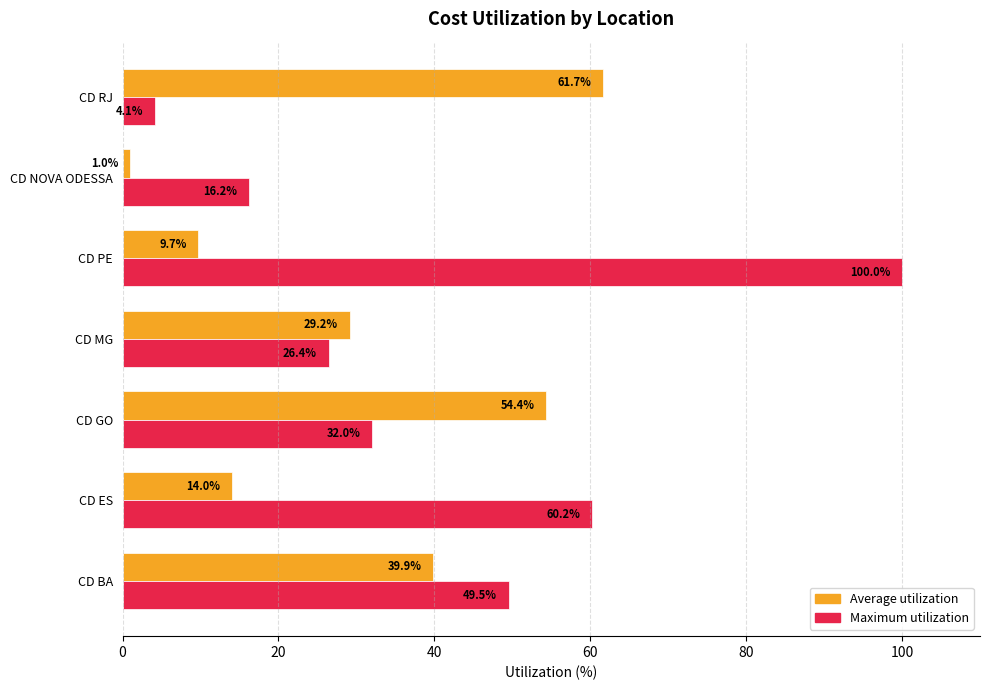

What is the difference between the highest and lowest values at CD PE?

90.3